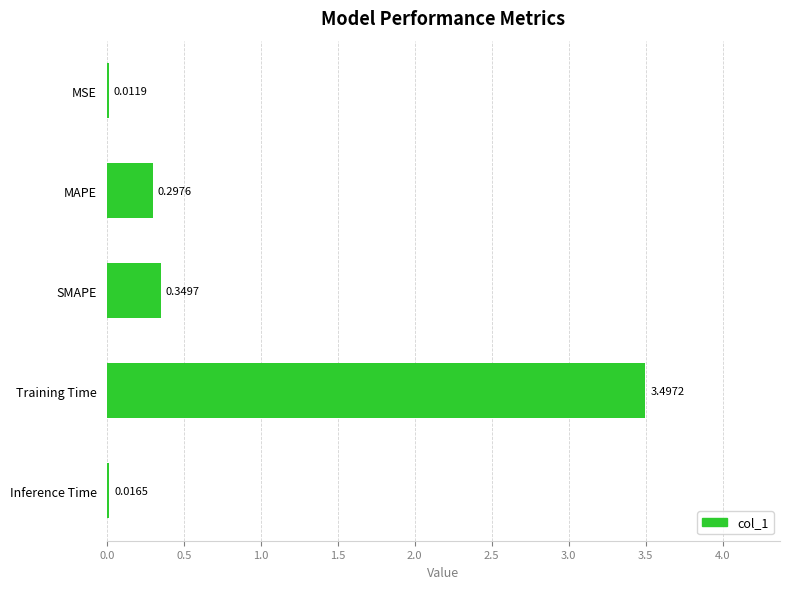

At which label is the value closest to 1?

SMAPE